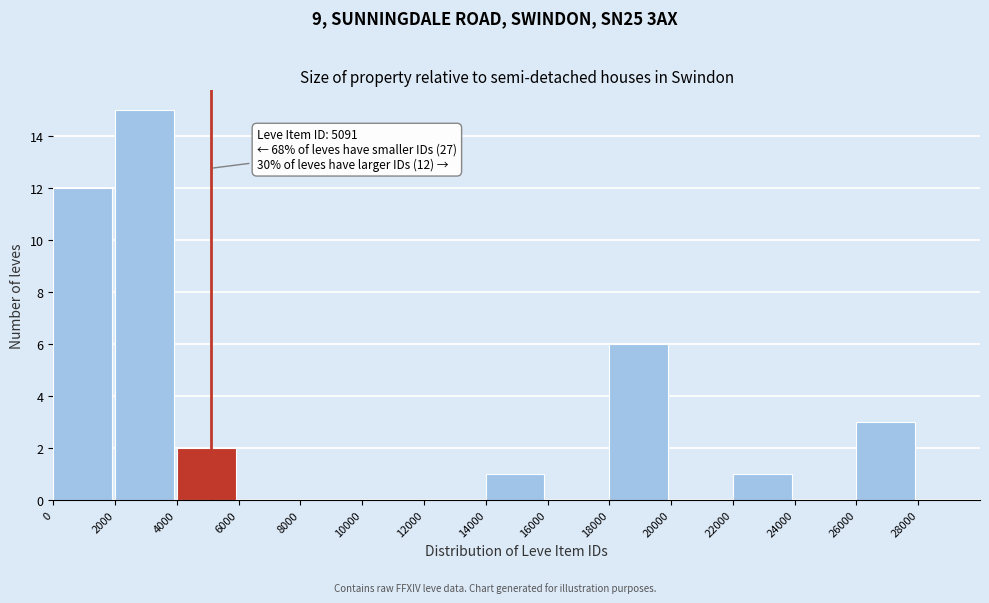

Which range on the x-axis has the tallest bar?

2000 to 4000